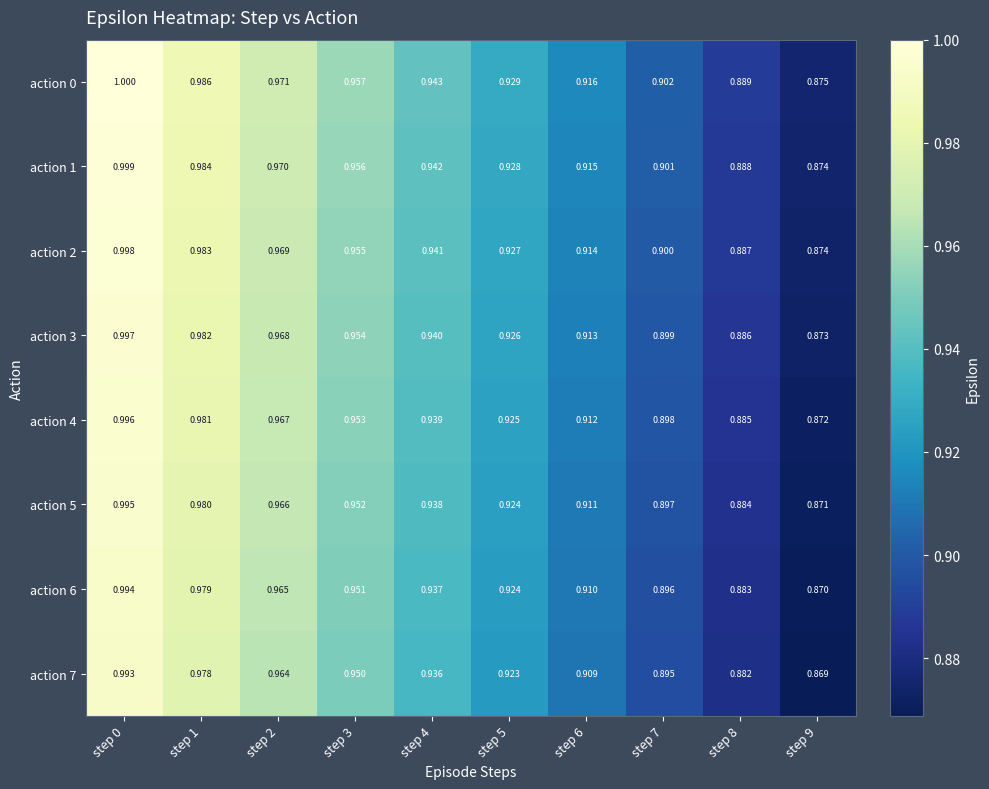

How many data points does each series have?

10